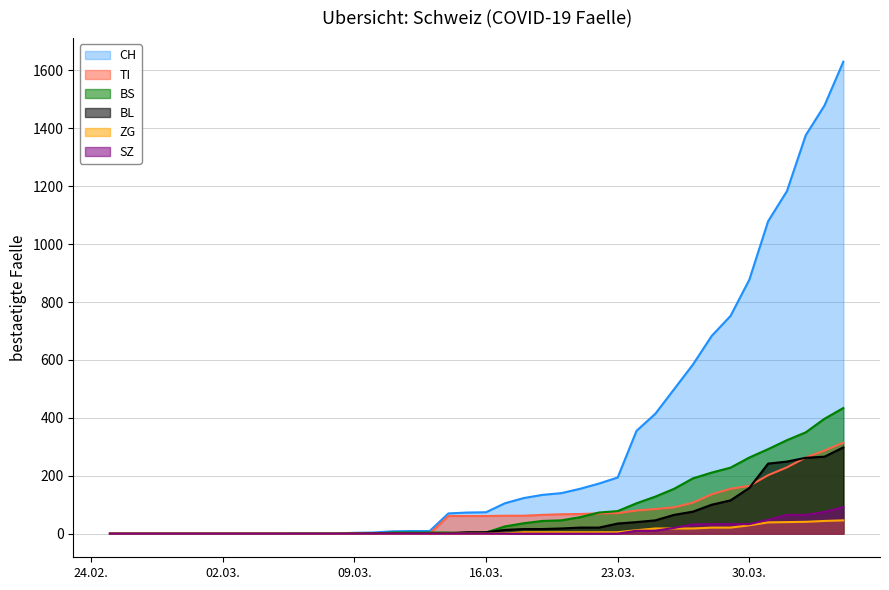

At which category does the chart reach its peak across all series?

2020-04-04